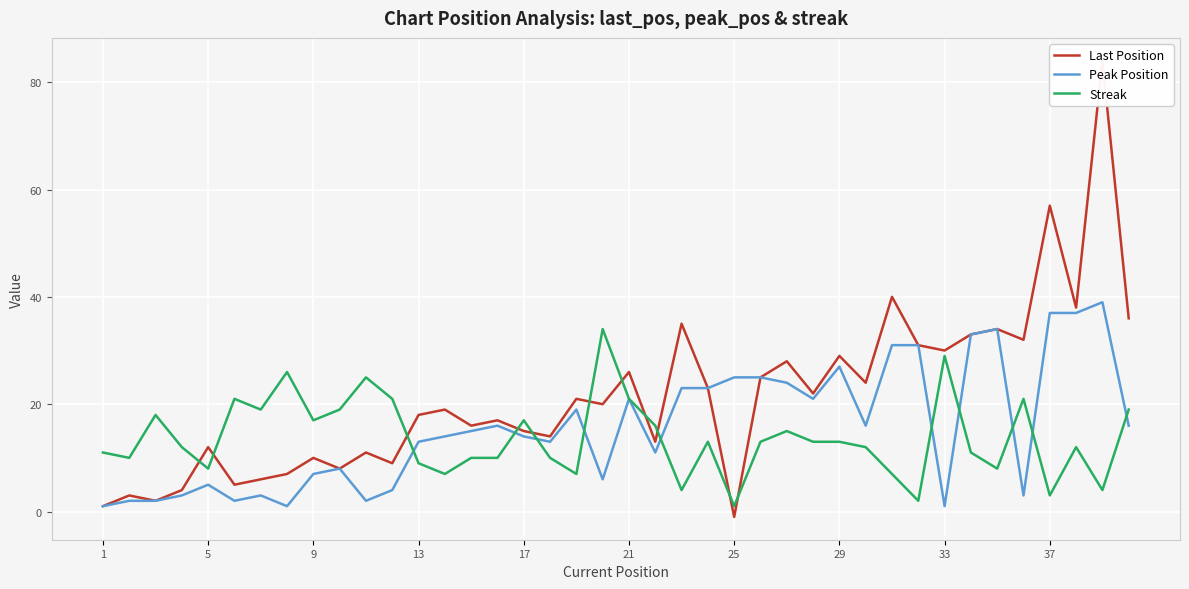

How many positive values does the Last Position series have?

39